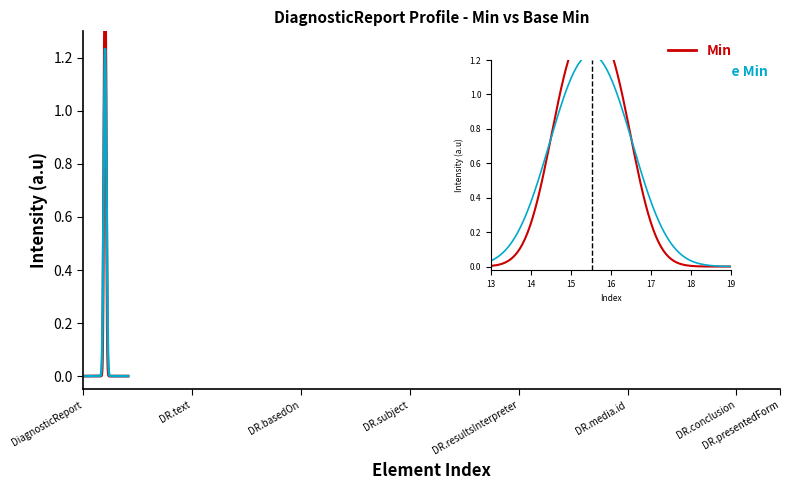

Reading right to left, transcribe all the data shown in this chart.

Min: 0	0	0	0	0	0	0	0	0	0	0	0	0	0	0	0	1	1	0	0	0	0	0	0	0	0	0	0	0	0	0	0	0
Base Min: 0	0	0	0	0	0	0	0	0	0	0	0	0	0	0	0	1	1	0	0	0	0	0	0	0	0	0	0	0	0	0	0	0